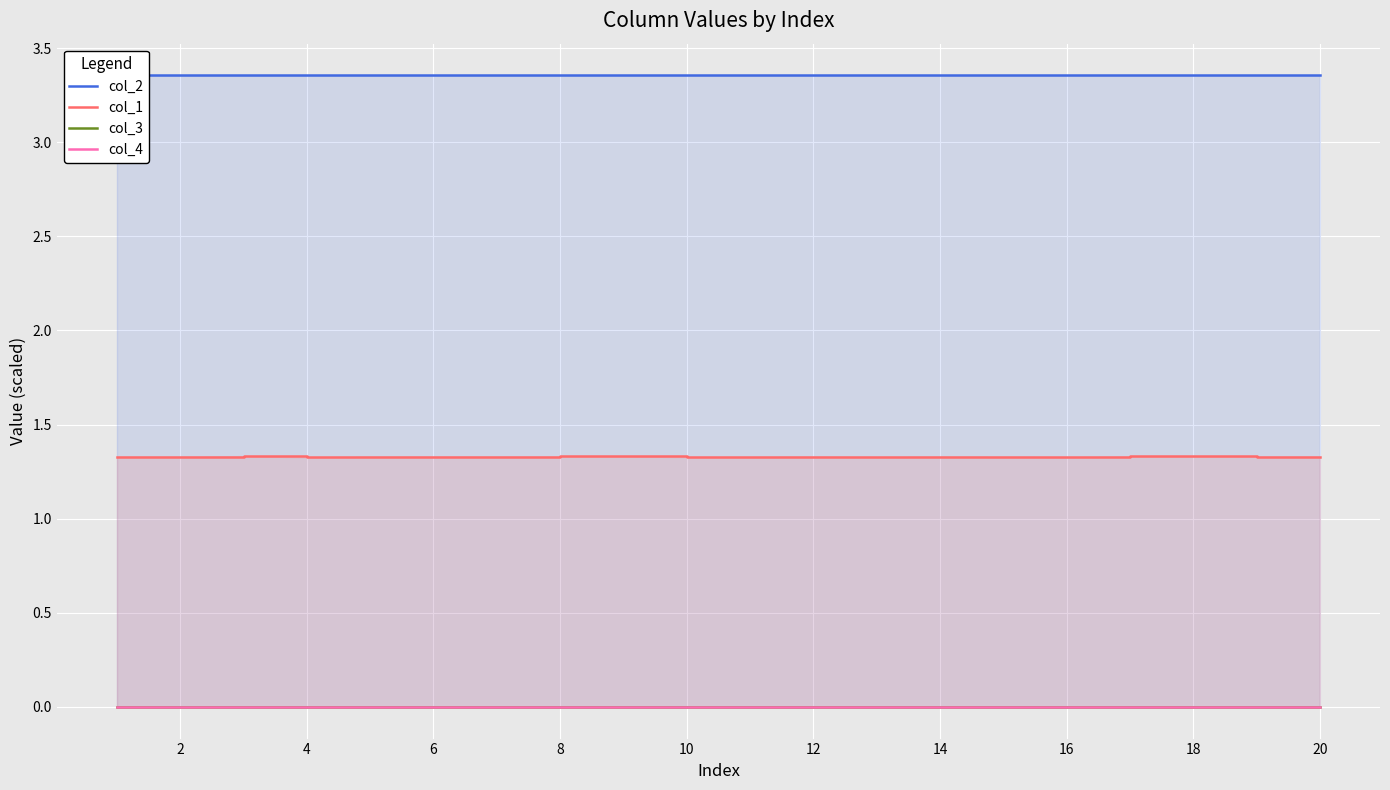

True or false: col_2 and col_1 intersect in this chart.

False